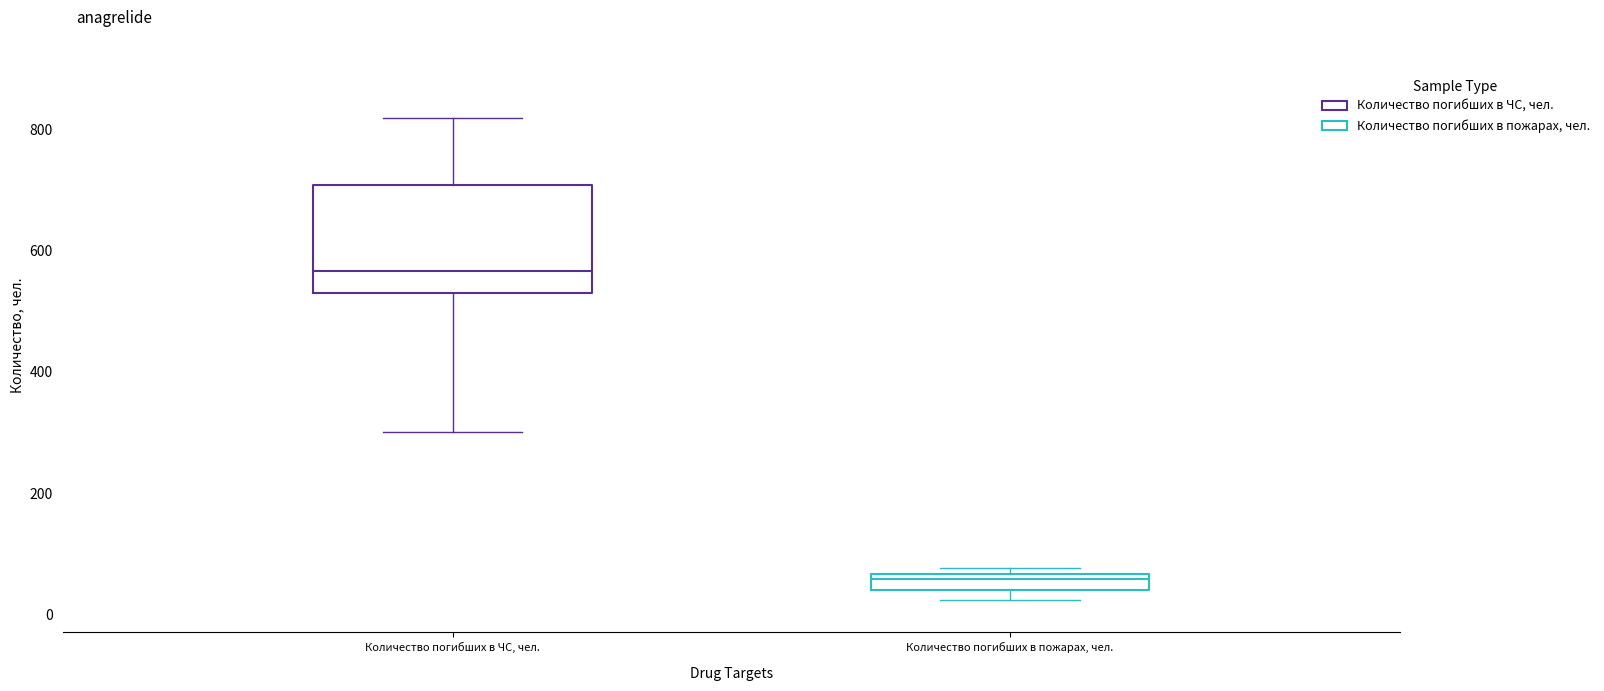

Which box's median line is the highest?

Количество погибших в ЧС, чел.